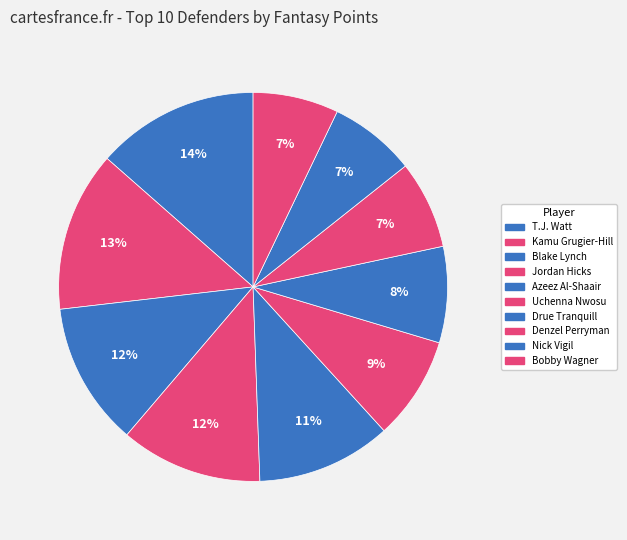

To the nearest percent, what is the difference between the Jordan Hicks and Uchenna Nwosu slice percentages?

3%